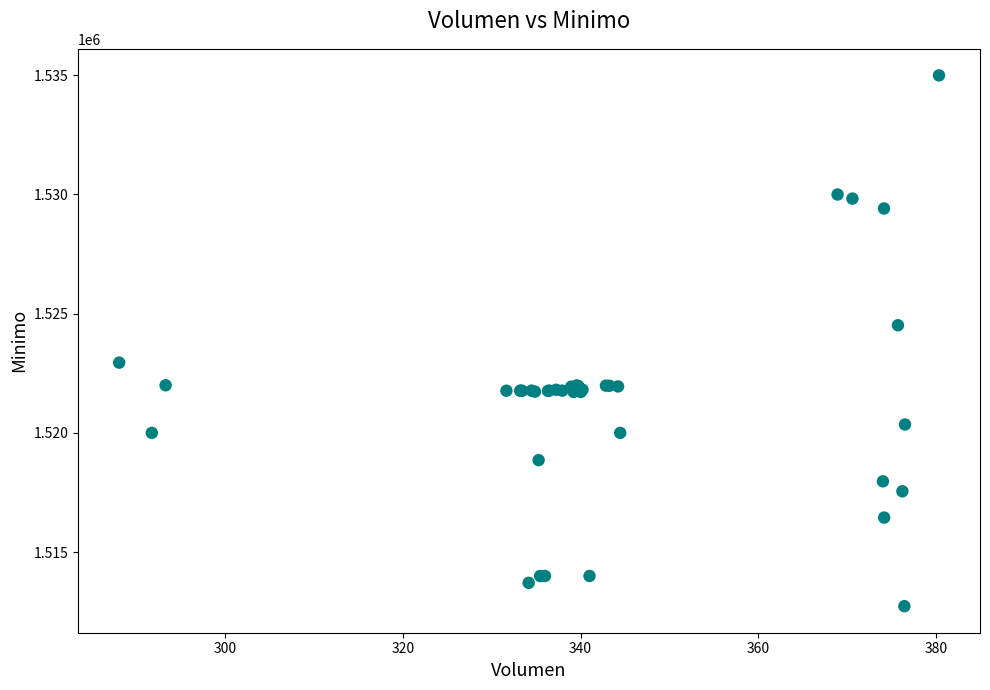

What Y value in the scatter plot is closest to 1523862?

1524513